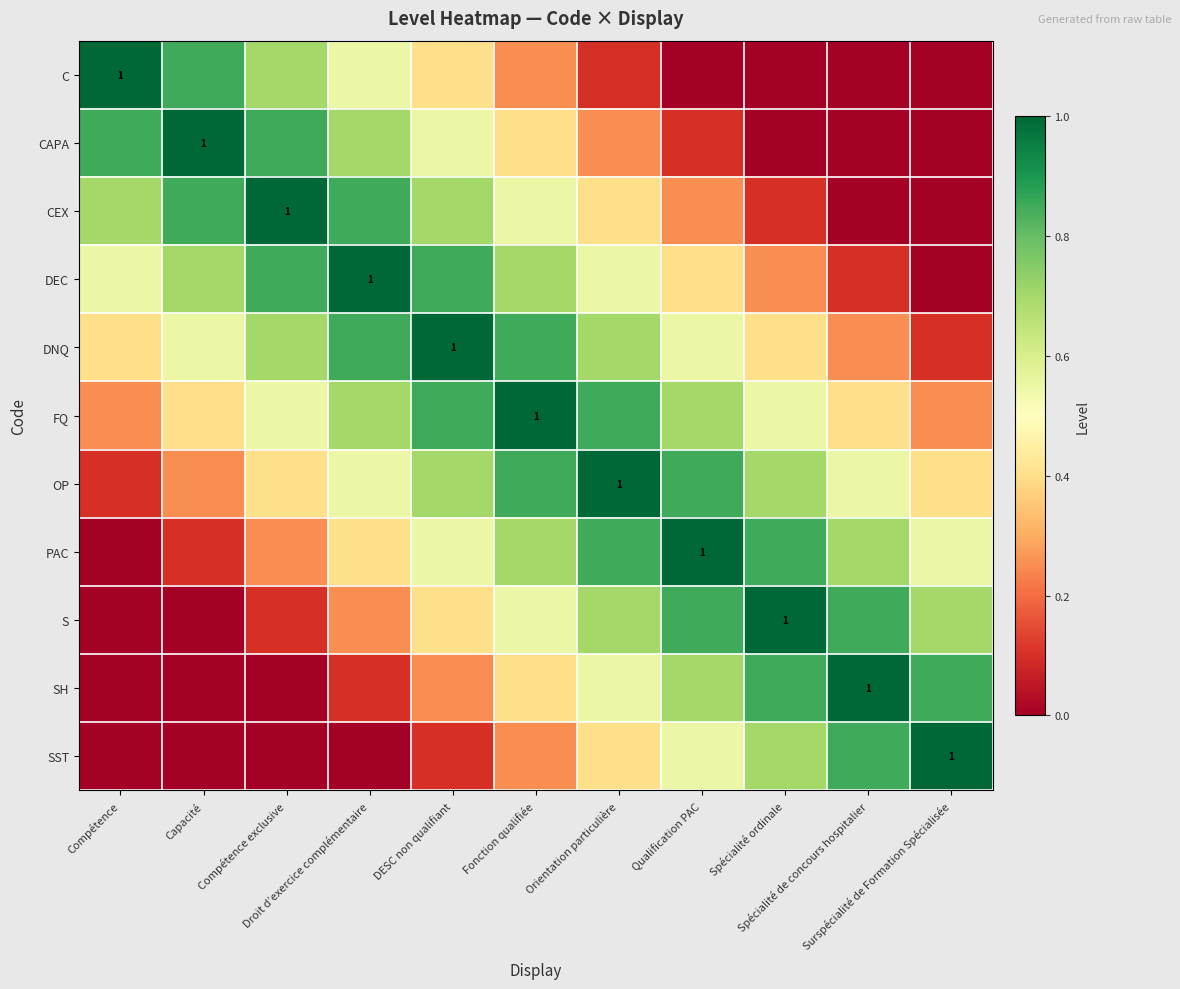

What is the spread (max minus min) of values at Compétence exclusive?

1.0